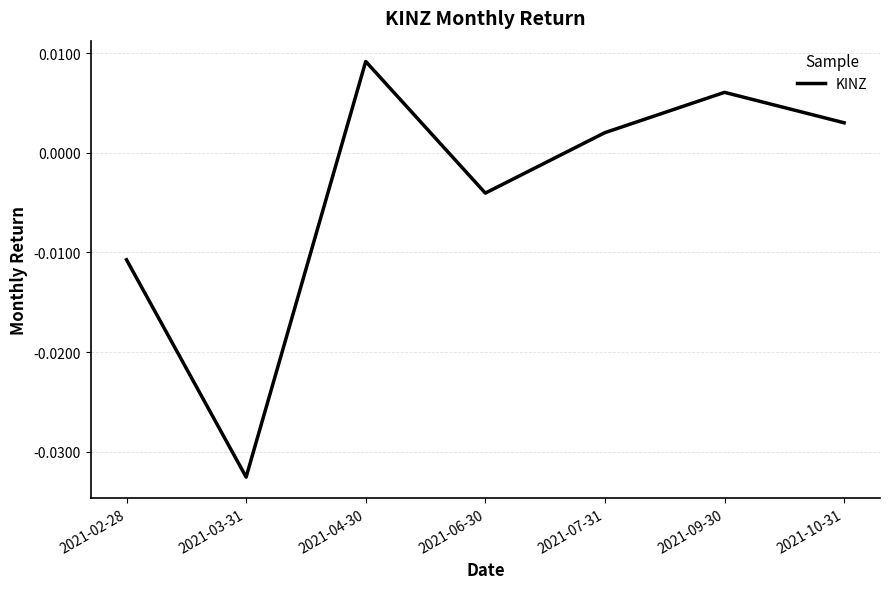

What position from the right is 2021-04-30?

5